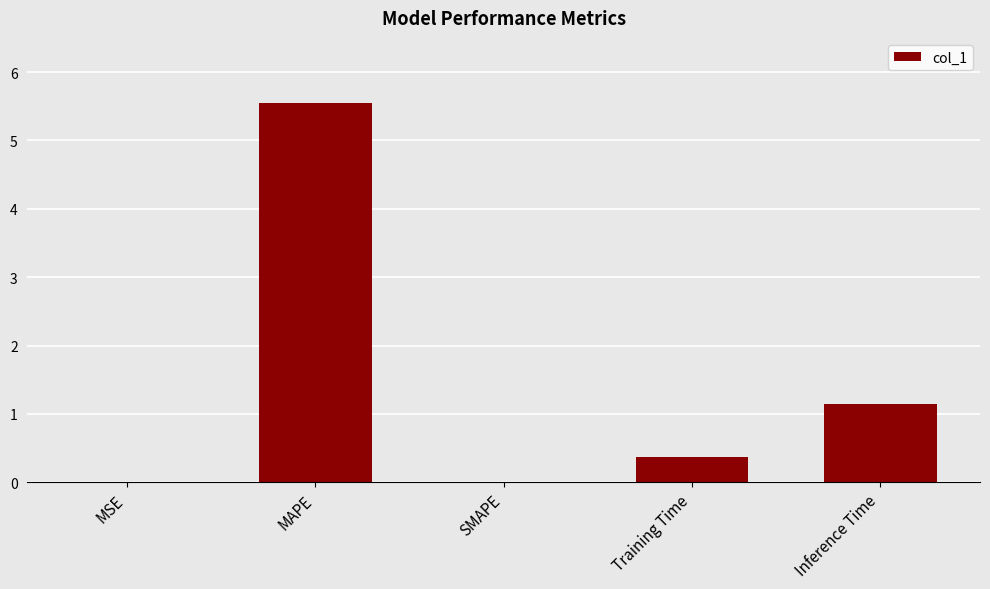

The value at SMAPE is 0.0. True or false?

True